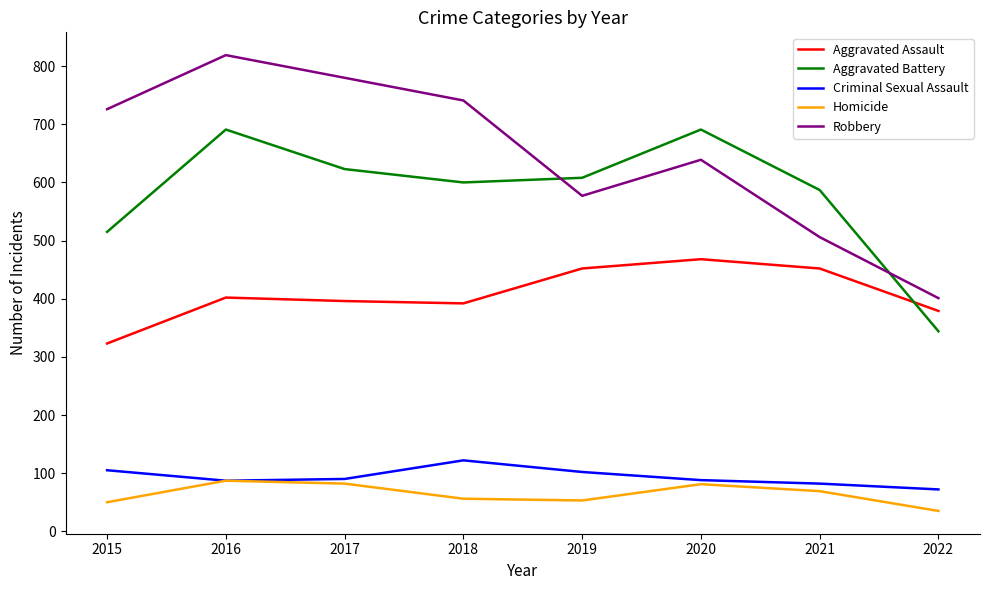

What is the greatest value displayed?

819